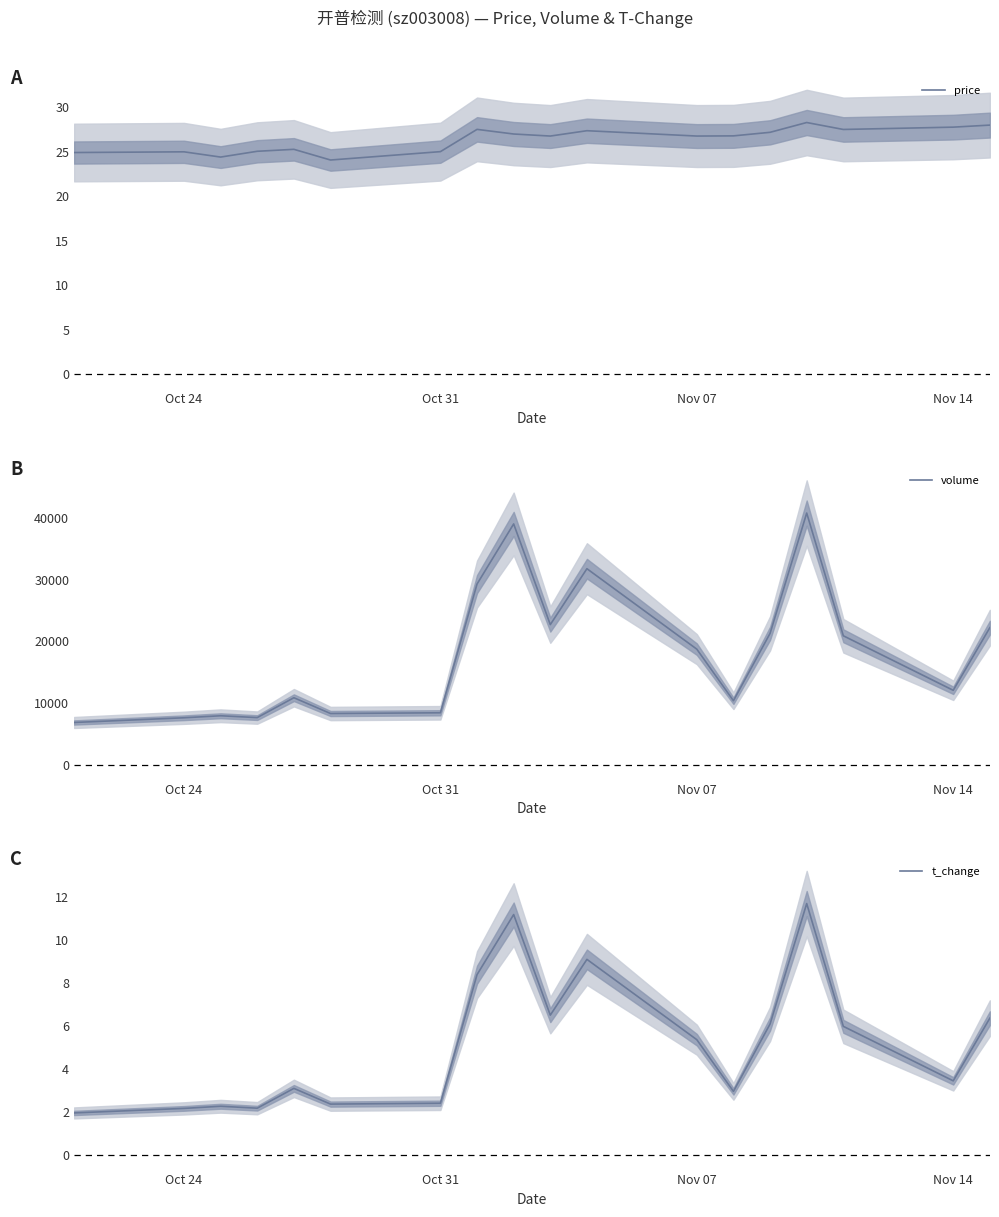

True or false: price and volume cross at least once.

False